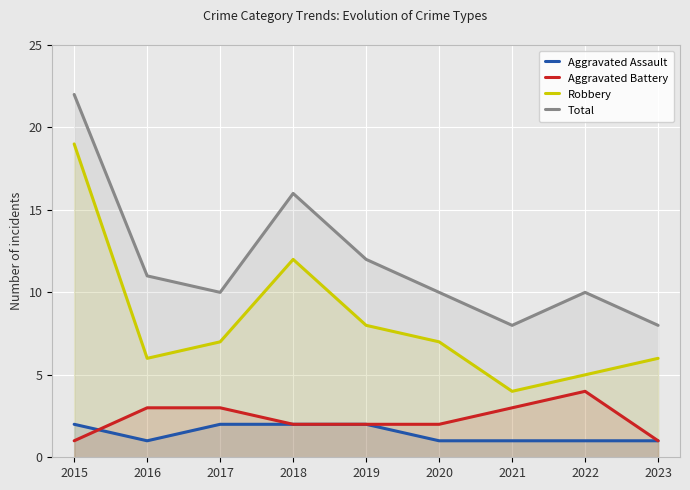

Which category has the lowest value across all series?

2016